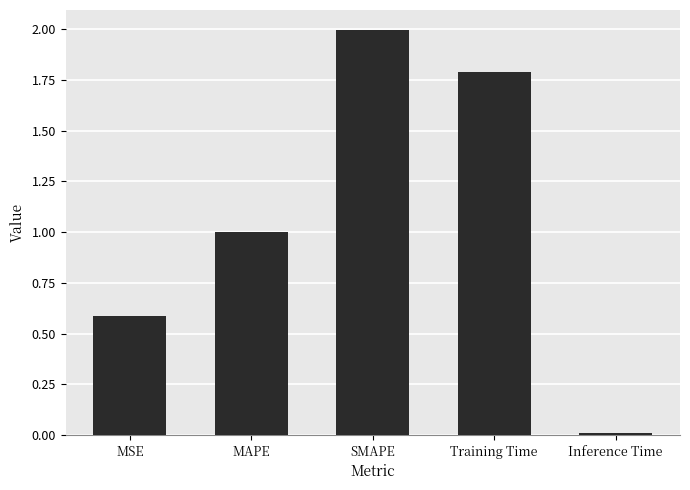

How many bars are there in total?

5